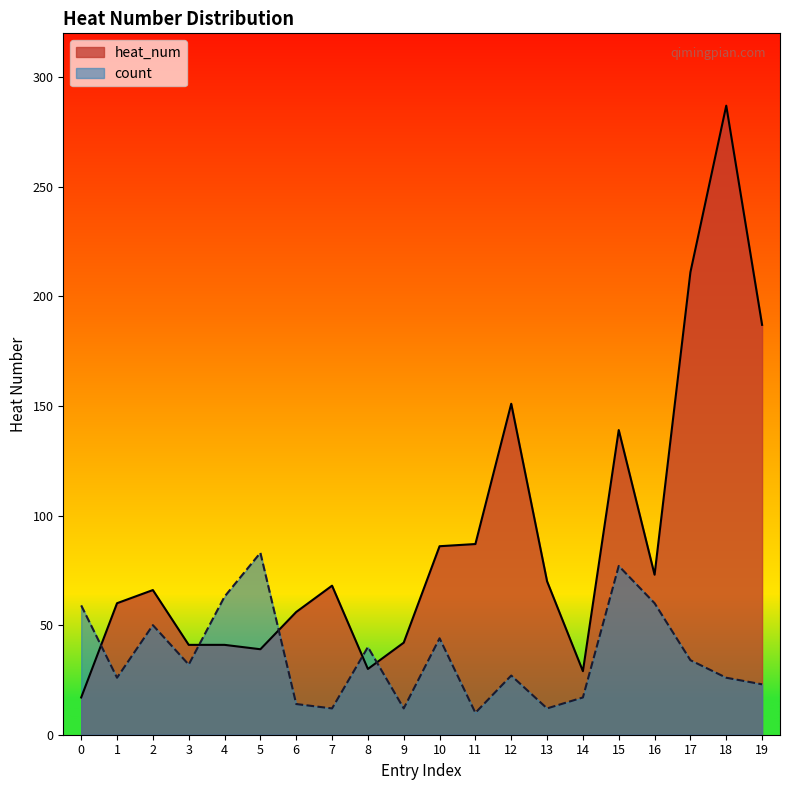

What are all the series names shown in the legend?

heat_num, count